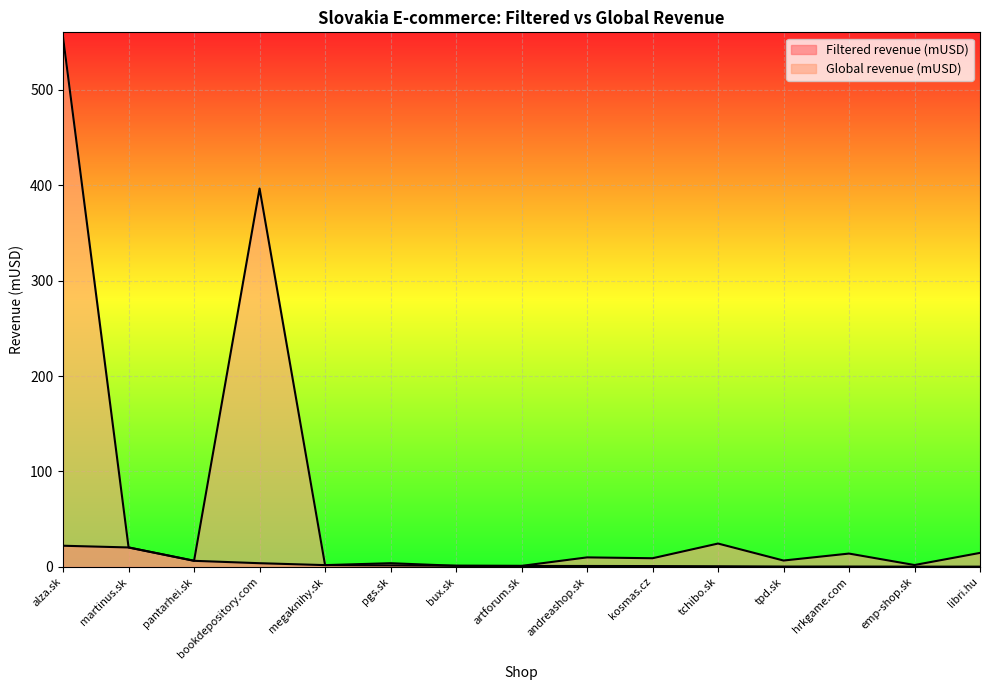

Reading left to right, what are all the values shown in this chart?

Filtered revenue (mUSD): alza.sk=22.2	martinus.sk=20.4	pantarhei.sk=6.4	bookdepository.com=3.9	megaknihy.sk=1.9	pgs.sk=1.6	bux.sk=1.2	artforum.sk=1.0	andreashop.sk=1.0	kosmas.cz=0.9	tchibo.sk=0.7	tpd.sk=0.4	hrkgame.com=0.4	emp-shop.sk=0.3	libri.hu=0.3
Global revenue (mUSD): alza.sk=554.5	martinus.sk=20.4	pantarhei.sk=6.5	bookdepository.com=396.4	megaknihy.sk=1.9	pgs.sk=3.9	bux.sk=1.2	artforum.sk=1.1	andreashop.sk=10.0	kosmas.cz=9.1	tchibo.sk=24.5	tpd.sk=6.7	hrkgame.com=14.0	emp-shop.sk=2.0	libri.hu=14.7